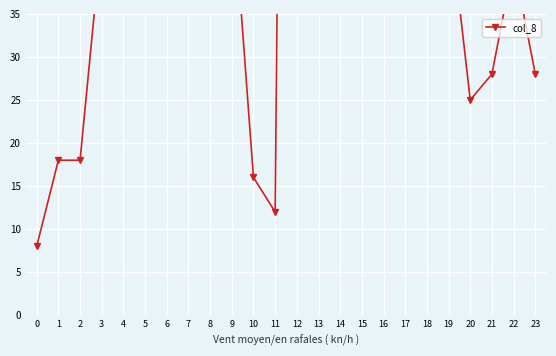

Read the value at 14.

113